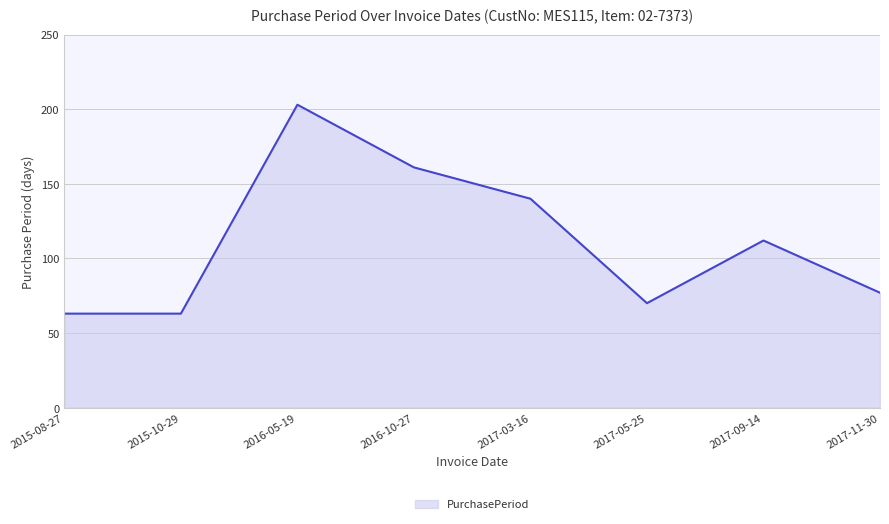

At which category does the data reach its first local peak?

2016-05-19